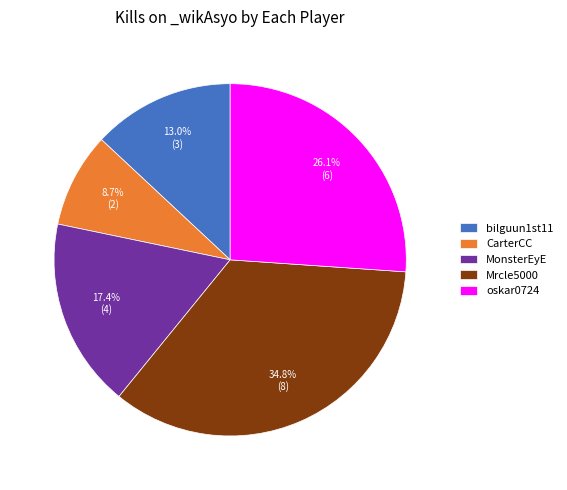

Is there any slice that represents more than half of the pie?

No